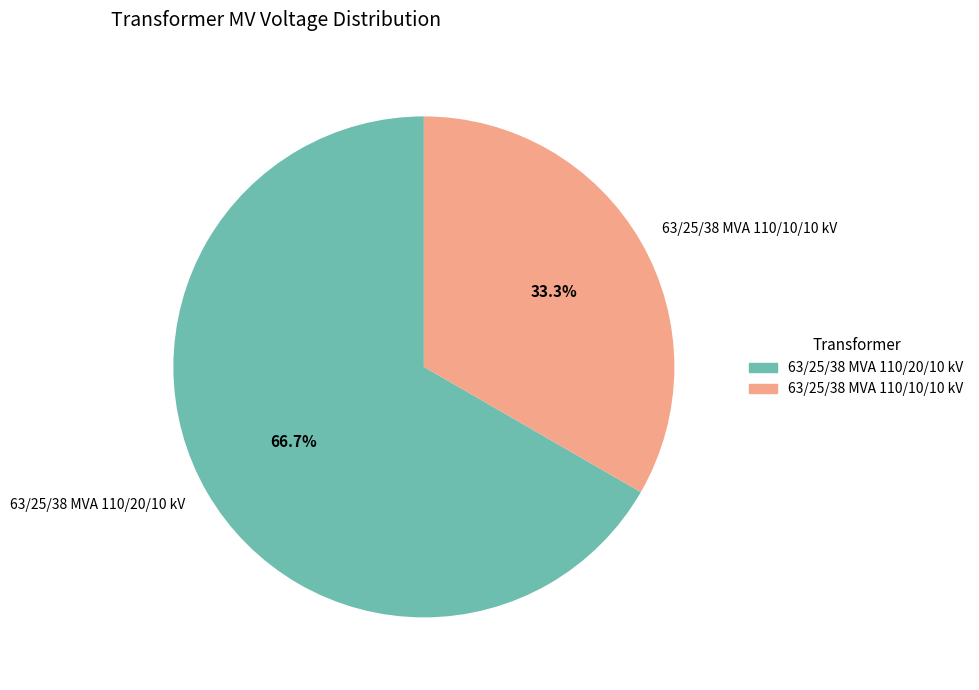

Which has a higher value, 63/25/38 MVA 110/10/10 kV or 63/25/38 MVA 110/20/10 kV?

63/25/38 MVA 110/20/10 kV